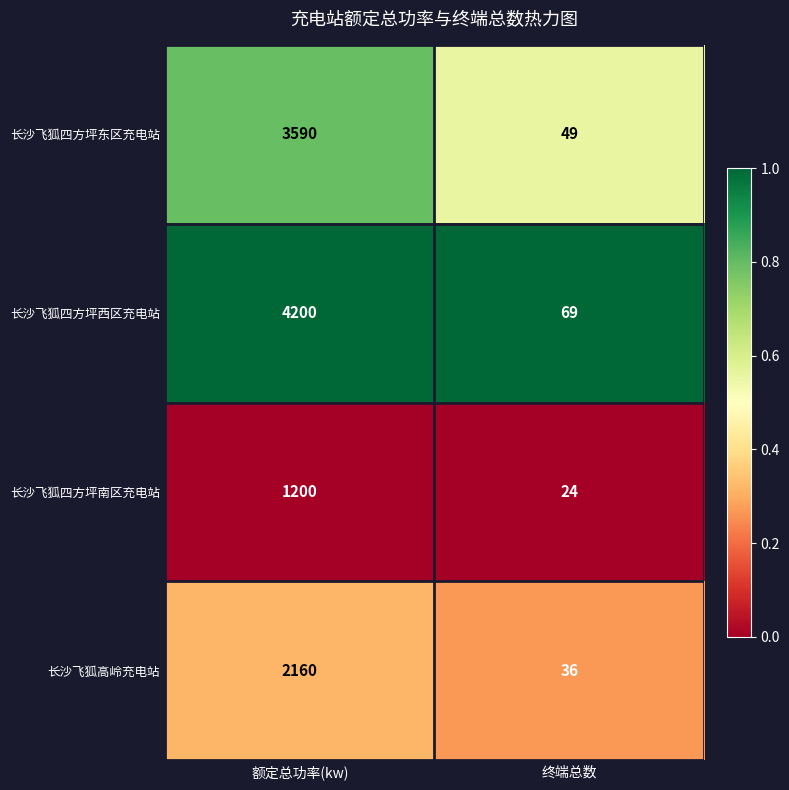

Which series has the largest total across all categories?

长沙飞狐四方坪西区充电站